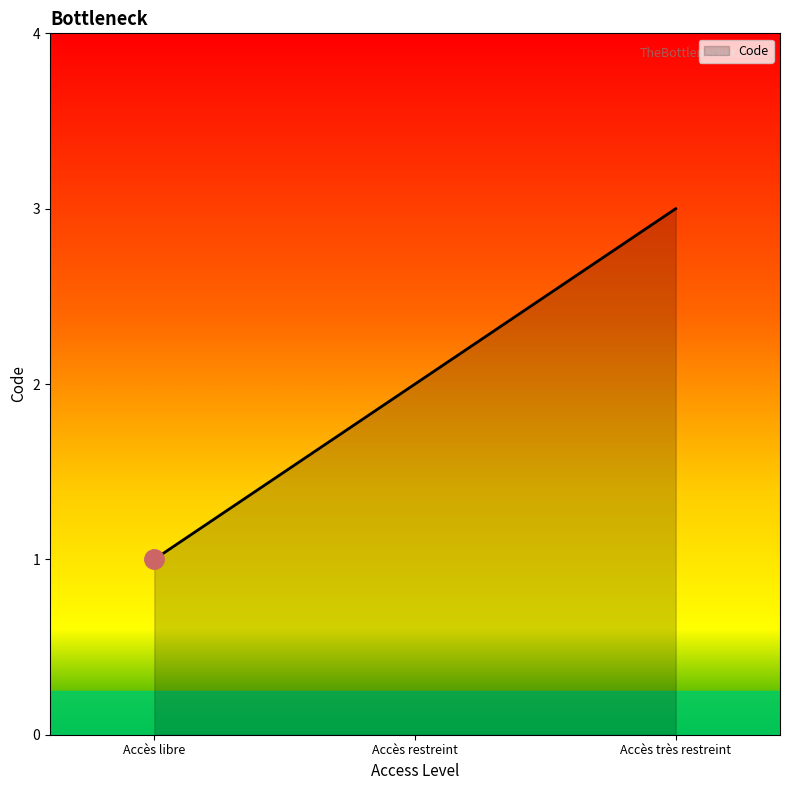

What is the sum of all values?

600.0